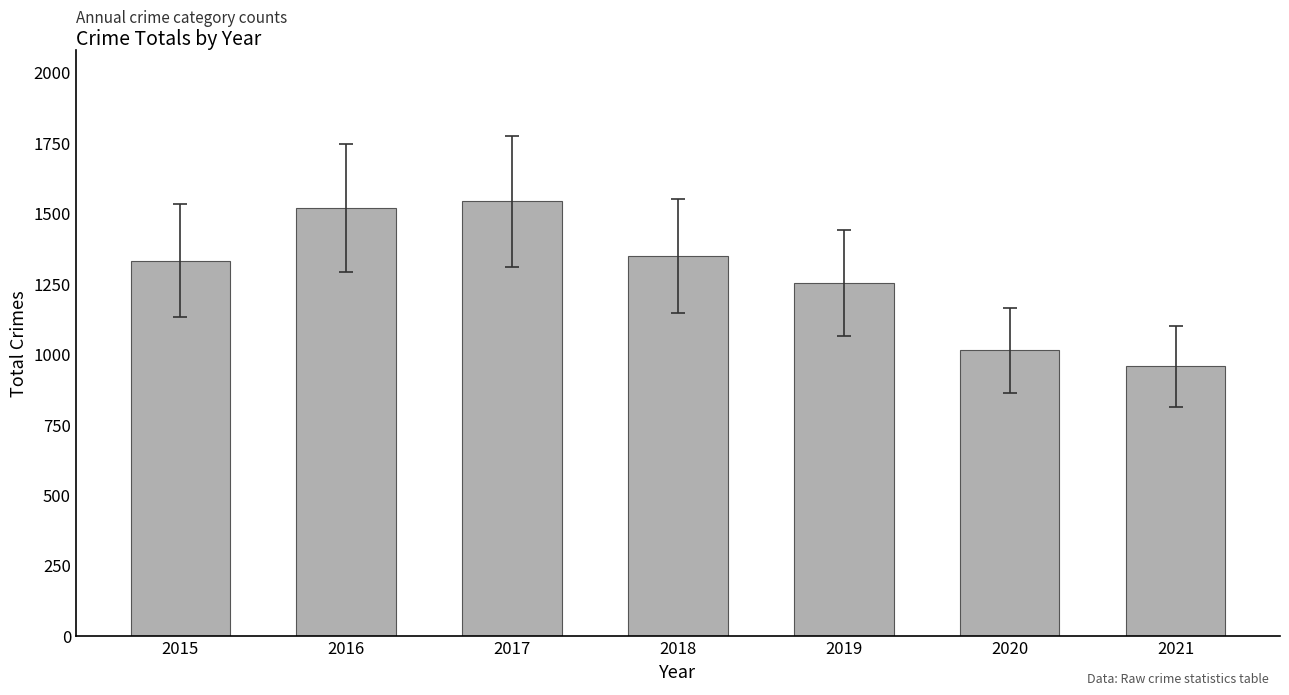

What is the sum of the values at 2020 and 2016?

2529